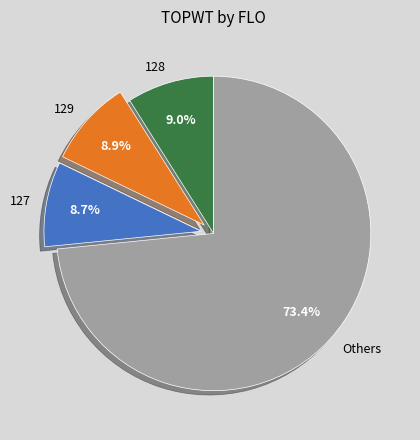

Approximately how many times larger is the value at 128 compared to 127?

1.0